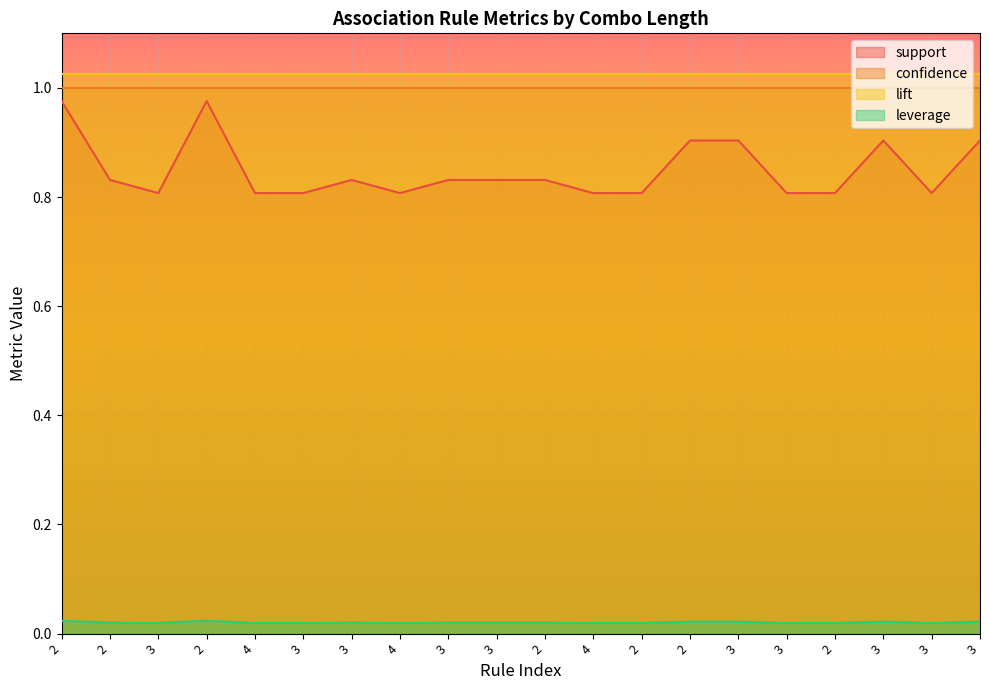

At which category does leverage reach its first local peak?

2